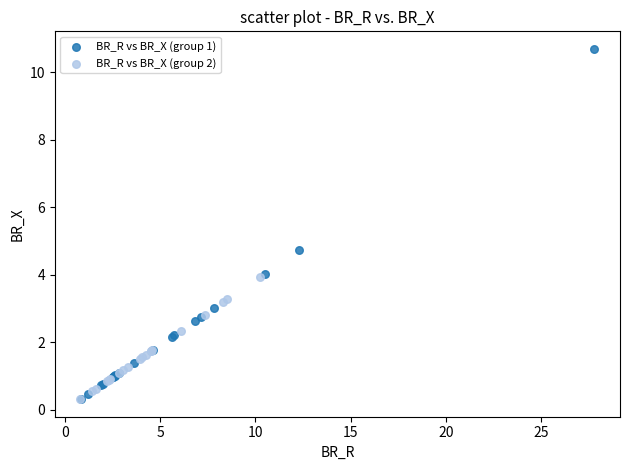

What are all the series names shown in the legend?

BR_R vs BR_X (group 1), BR_R vs BR_X (group 2)